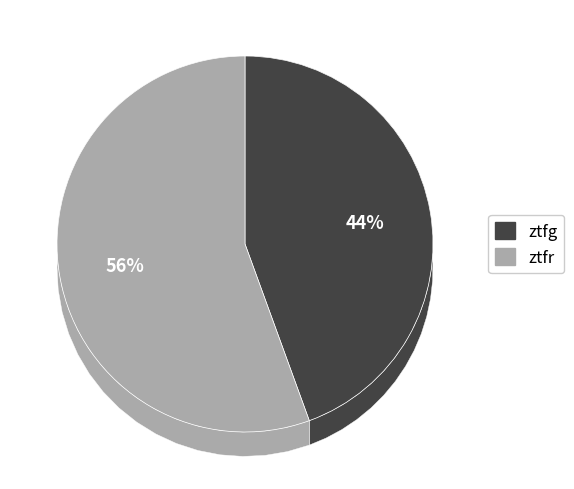

Do ztfr and ztfg together represent more than half of the pie?

Yes